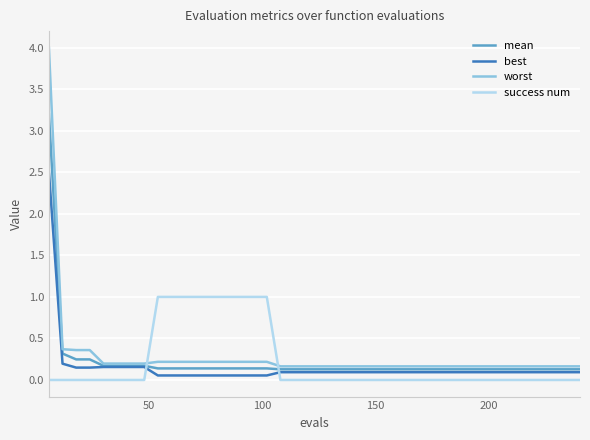

True or false: best and success num intersect in this chart.

True